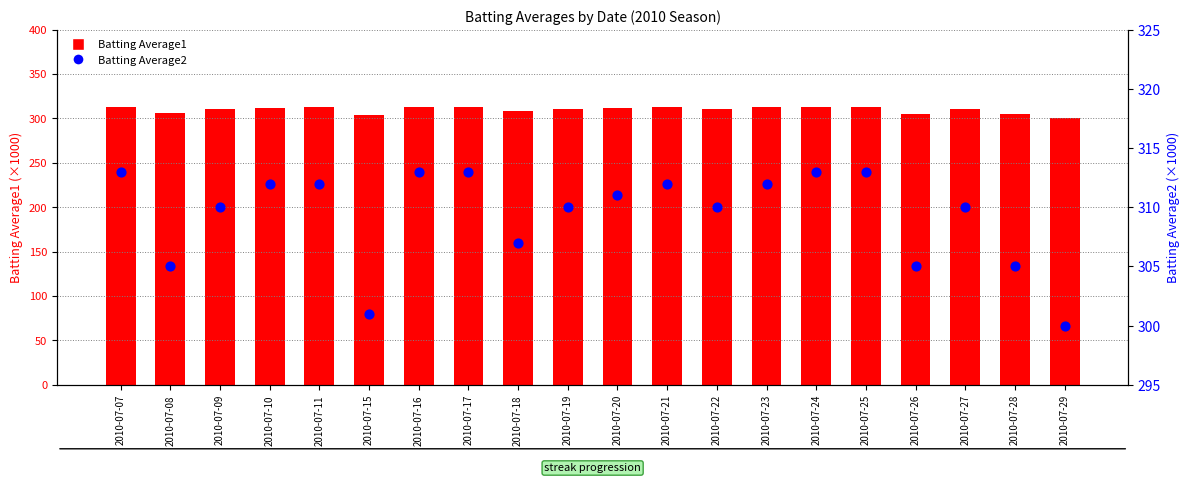

At how many categories does at least one series exceed 312?

8